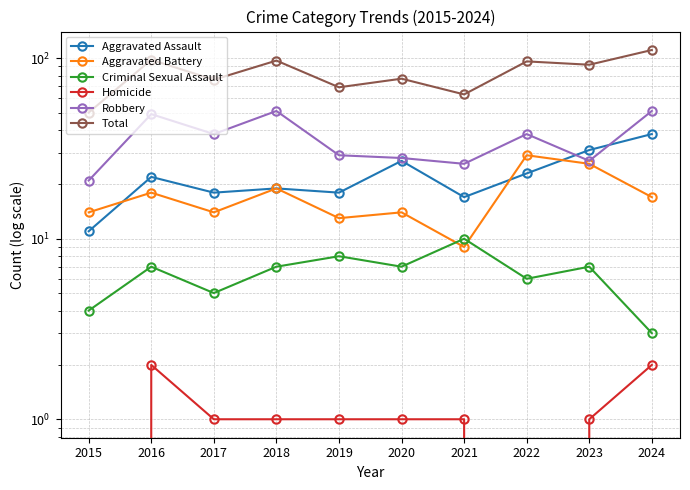

Where is Robbery nearest to the value 36?

2017